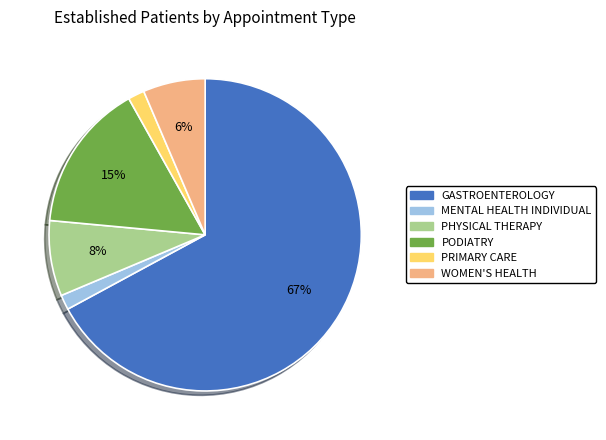

True or false: WOMEN'S HEALTH accounts for 6% of the total.

True